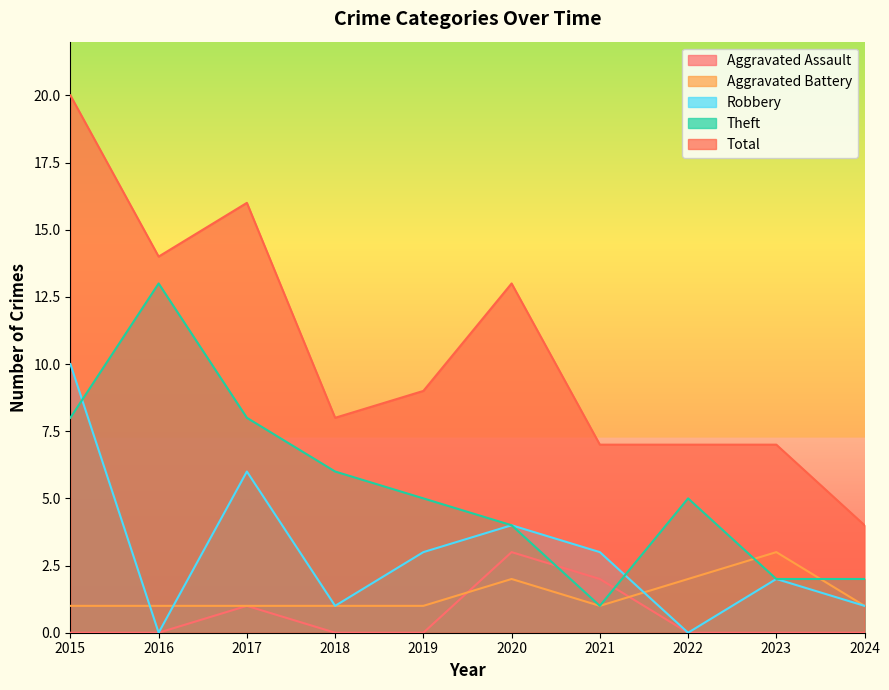

What is the average value of the Aggravated Battery series?

1